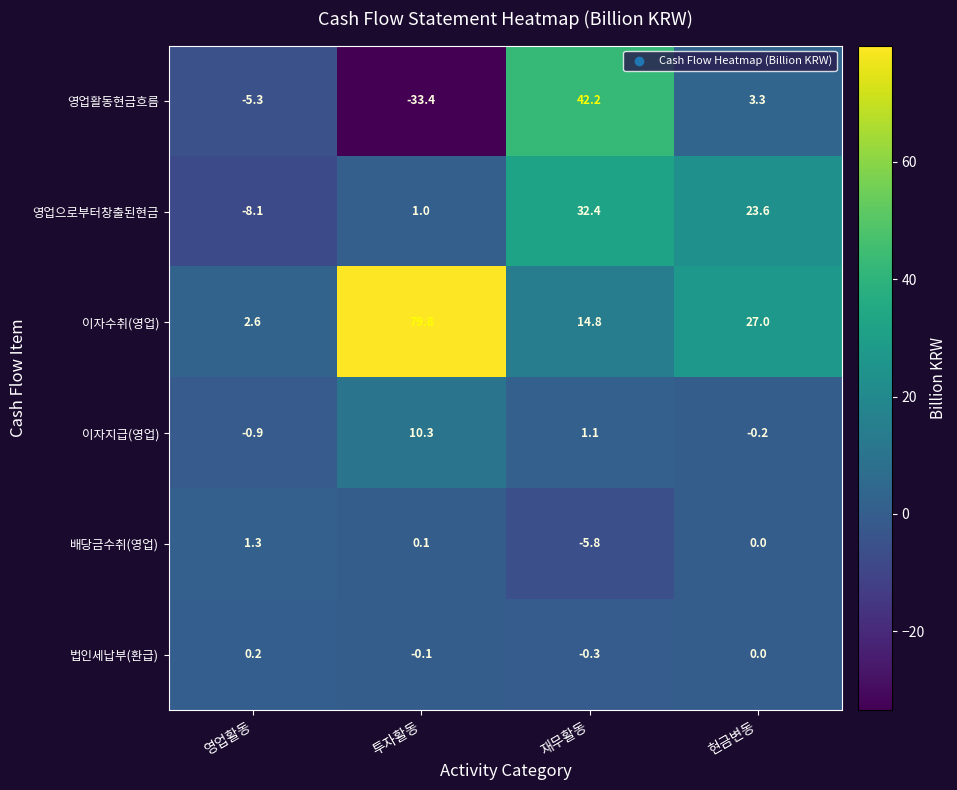

Which series has the largest total across all categories?

이자수취(영업)